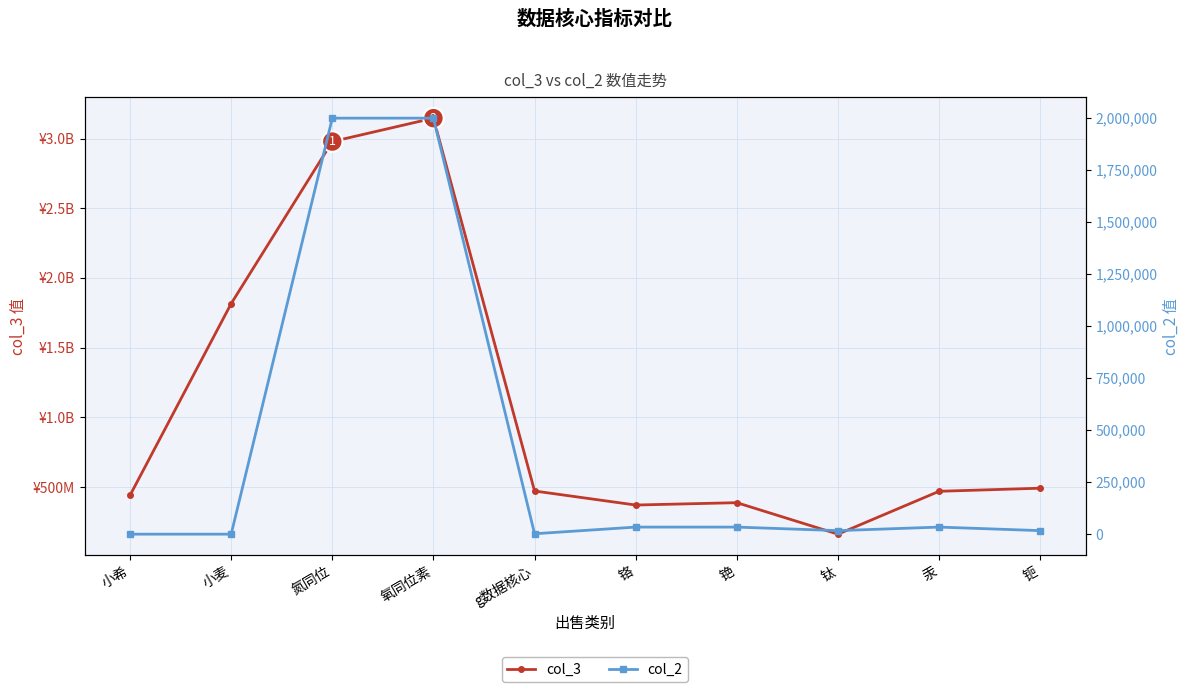

Is the value of col_3 at 铯 greater than the value of col_2 at 钷?

Yes